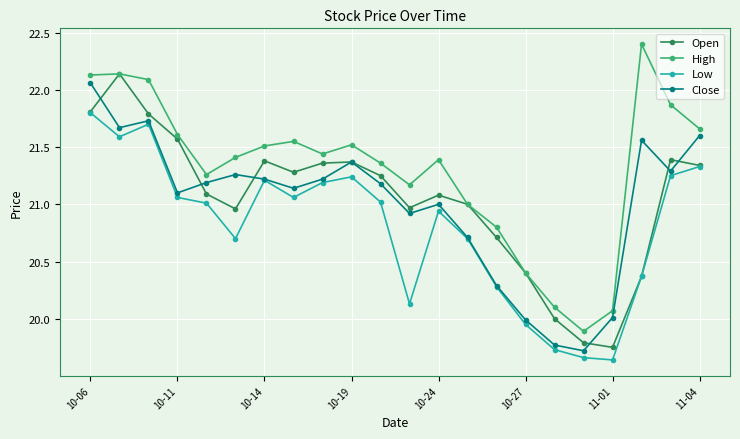

What are all the series names shown in the legend?

Open, High, Low, Close